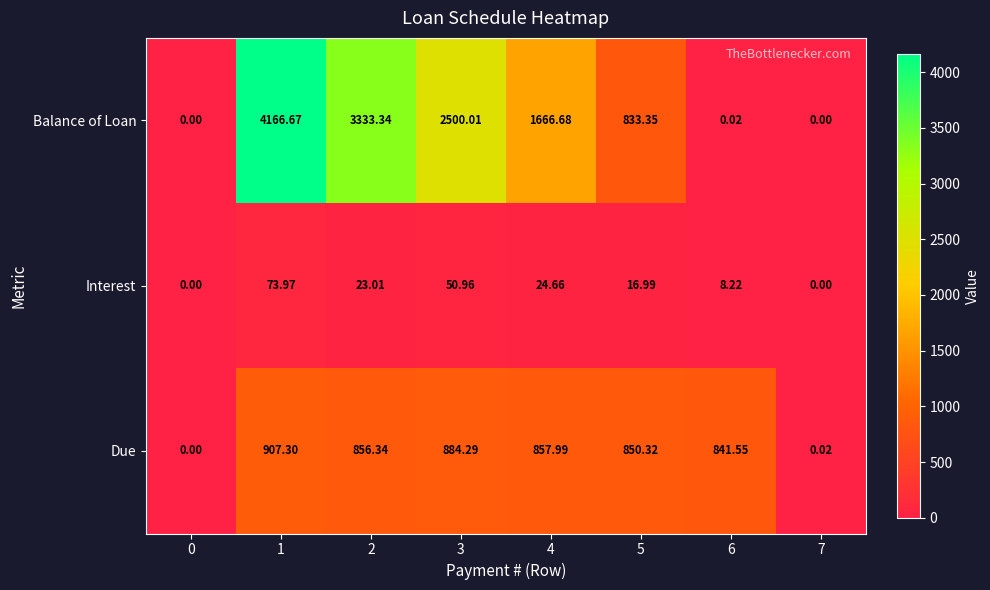

List the series in order of their overall mean, highest first.

Balance of Loan, Due, Interest